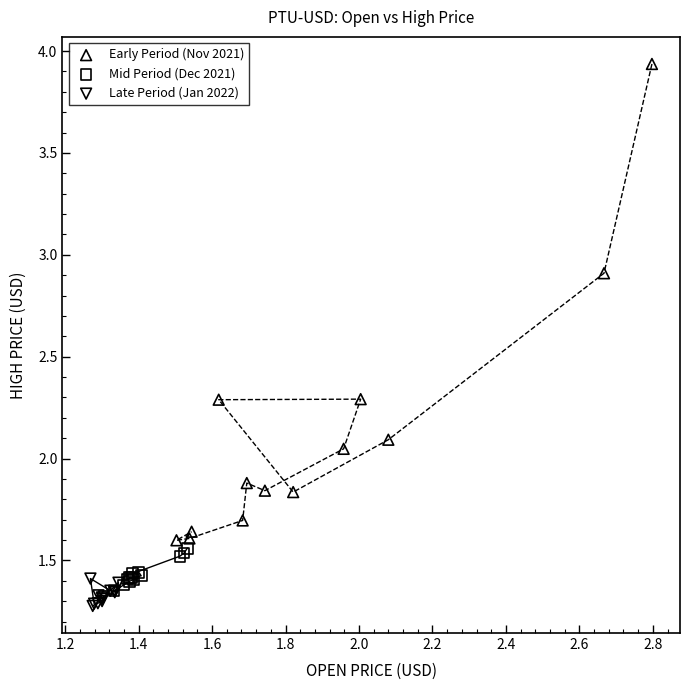

Which series has the largest Y range (max minus min)?

Early Period (Nov 2021)